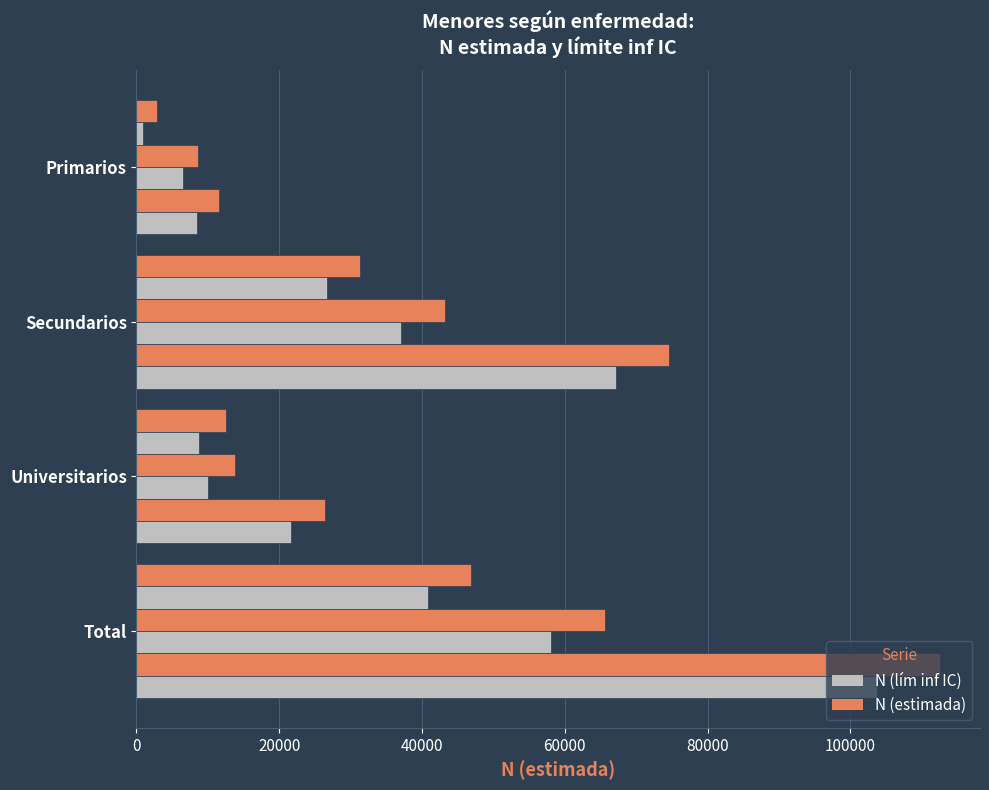

True or false: Niño N (estimada) has a value of 43243 at Secundarios.

True